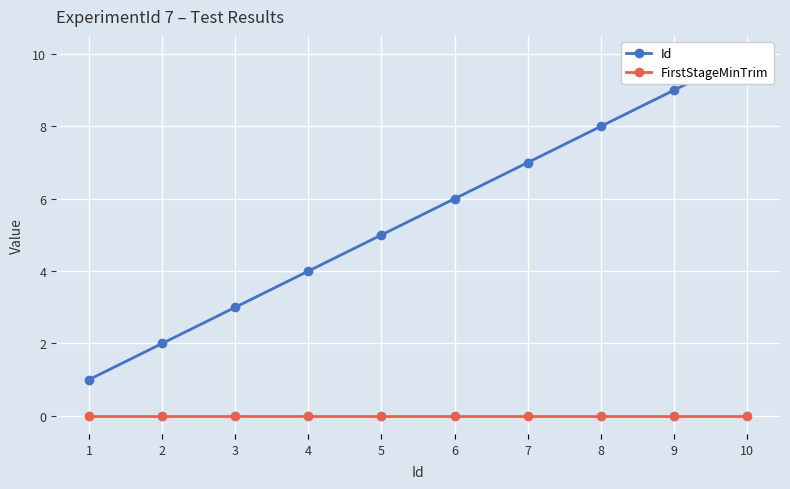

Reading left to right, list all the values displayed in this chart.

Id: 1=1	2=2	3=3	4=4	5=5	6=6	7=7	8=8	9=9	10=10
FirstStageMinTrim: 1=0	2=0	3=0	4=0	5=0	6=0	7=0	8=0	9=0	10=0